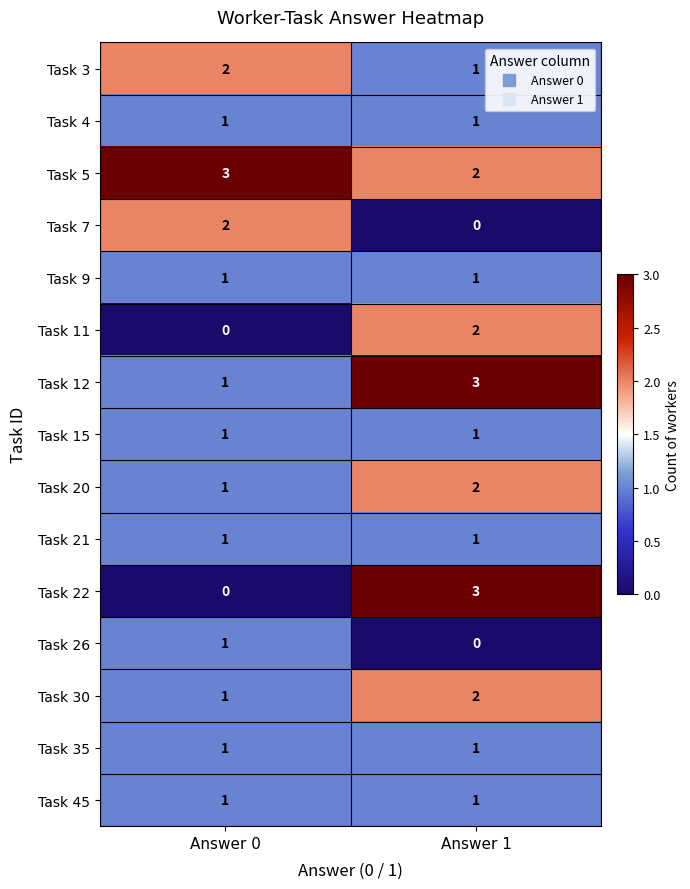

Reading left to right, transcribe all the data shown in this chart.

Task 3: Answer 0=2	Answer 1=1
Task 4: Answer 0=1	Answer 1=1
Task 5: Answer 0=3	Answer 1=2
Task 7: Answer 0=2	Answer 1=0
Task 9: Answer 0=1	Answer 1=1
Task 11: Answer 0=0	Answer 1=2
Task 12: Answer 0=1	Answer 1=3
Task 15: Answer 0=1	Answer 1=1
Task 20: Answer 0=1	Answer 1=2
Task 21: Answer 0=1	Answer 1=1
Task 22: Answer 0=0	Answer 1=3
Task 26: Answer 0=1	Answer 1=0
Task 30: Answer 0=1	Answer 1=2
Task 35: Answer 0=1	Answer 1=1
Task 45: Answer 0=1	Answer 1=1